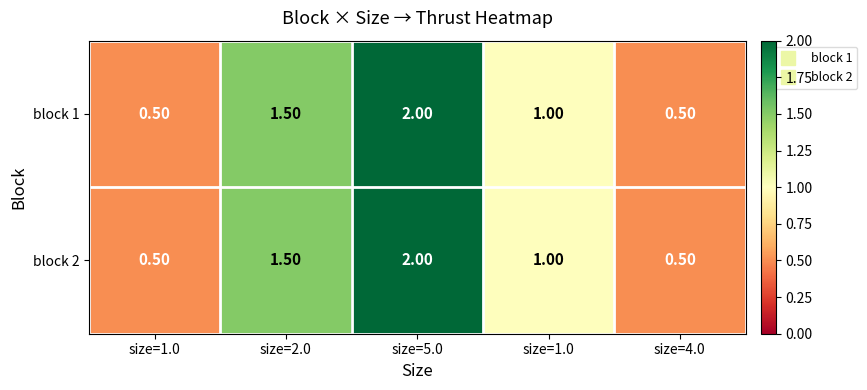

At size=2.0, list the series in order from largest to smallest.

block 1, block 2